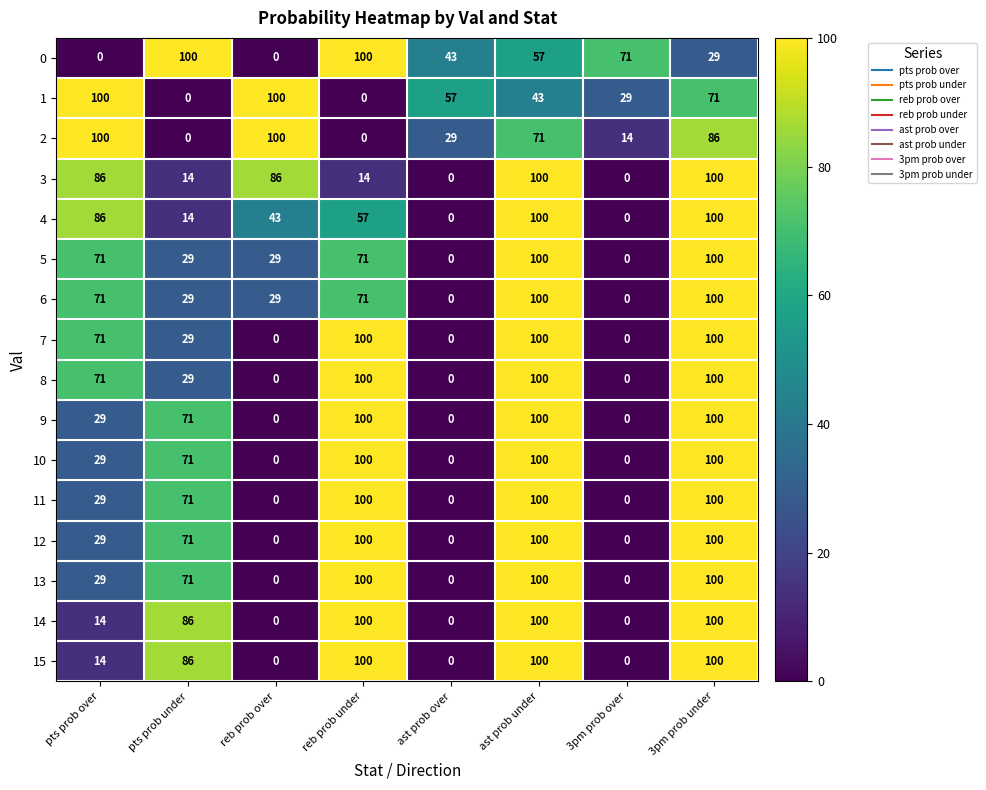

Where does the 0 series first go above 57?

pts prob under